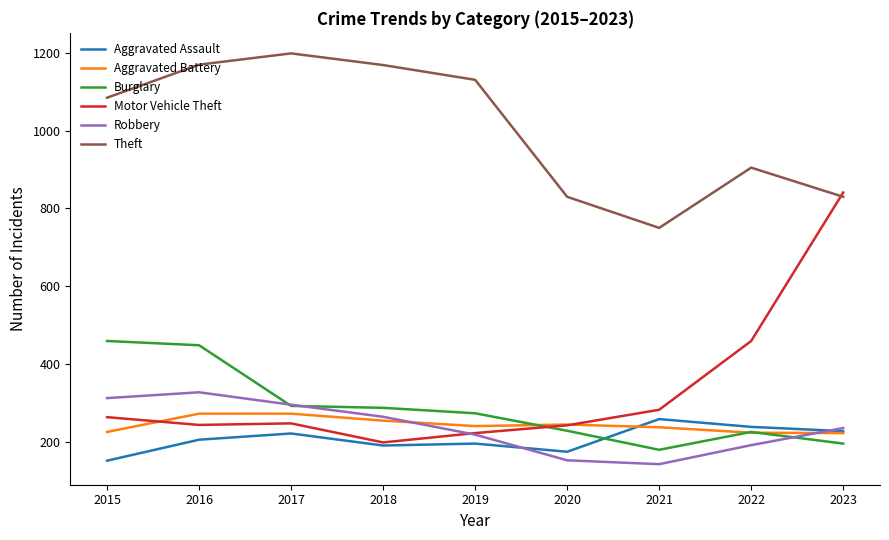

What is the maximum value shown in the chart?

1199